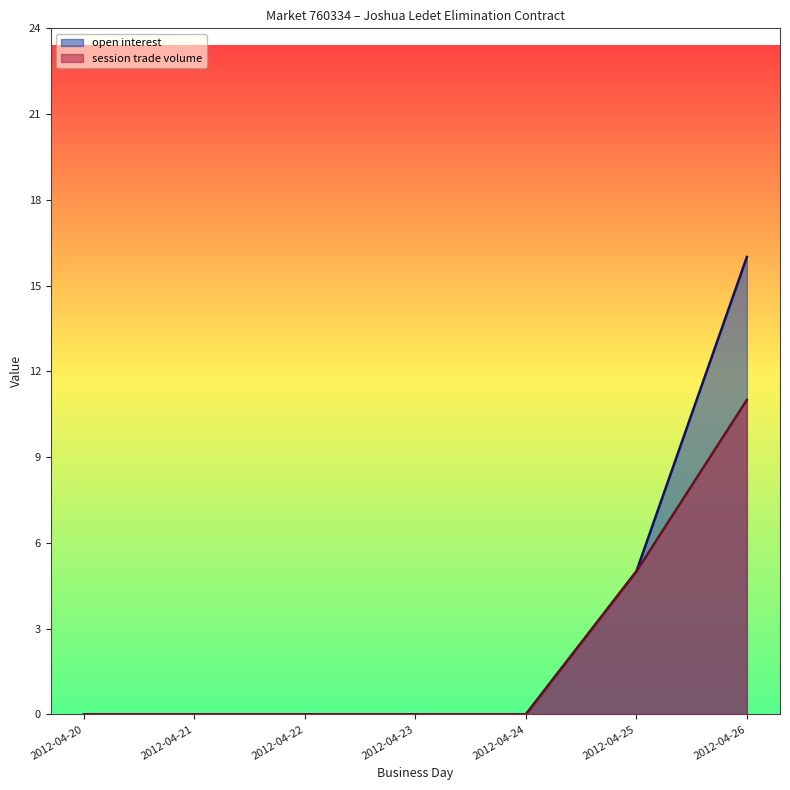

True or false: session trade volume has a value of 7 at 2012-04-23.

False